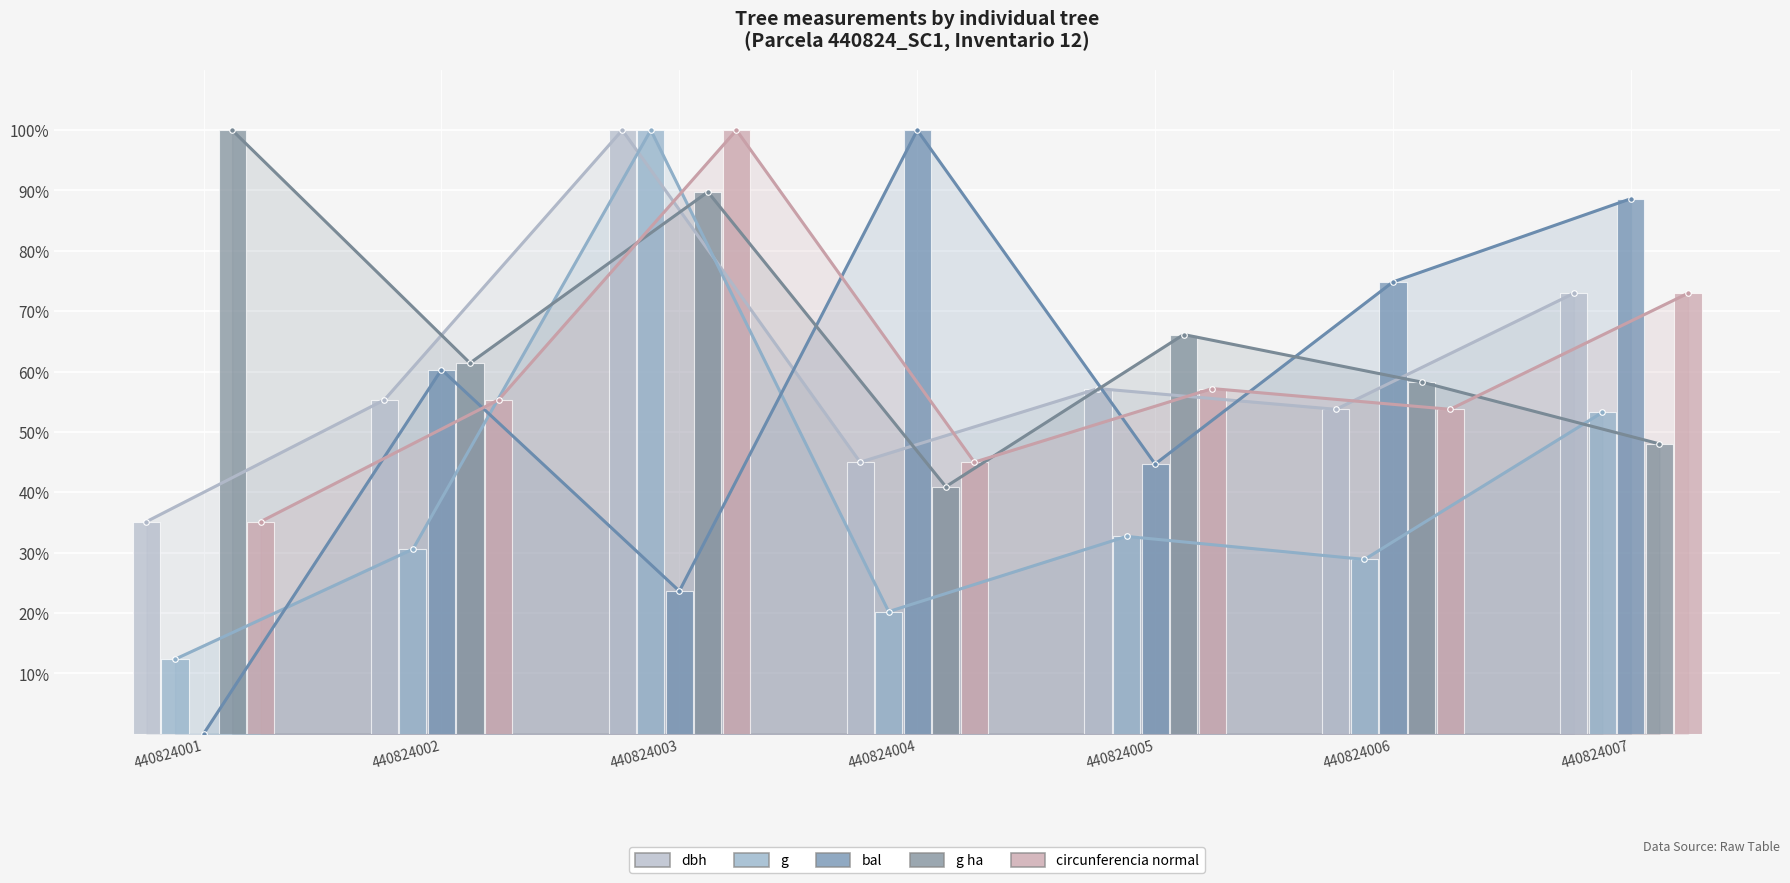

Is it true that g equals 4.3 at 440824001?

False